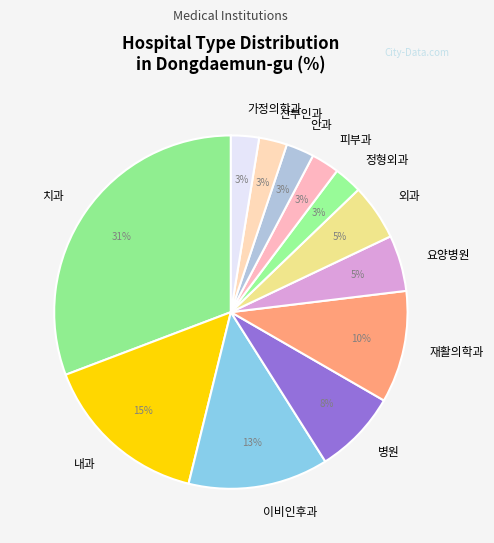

Is the sum of 정형외과 and 이비인후과 greater than half?

No